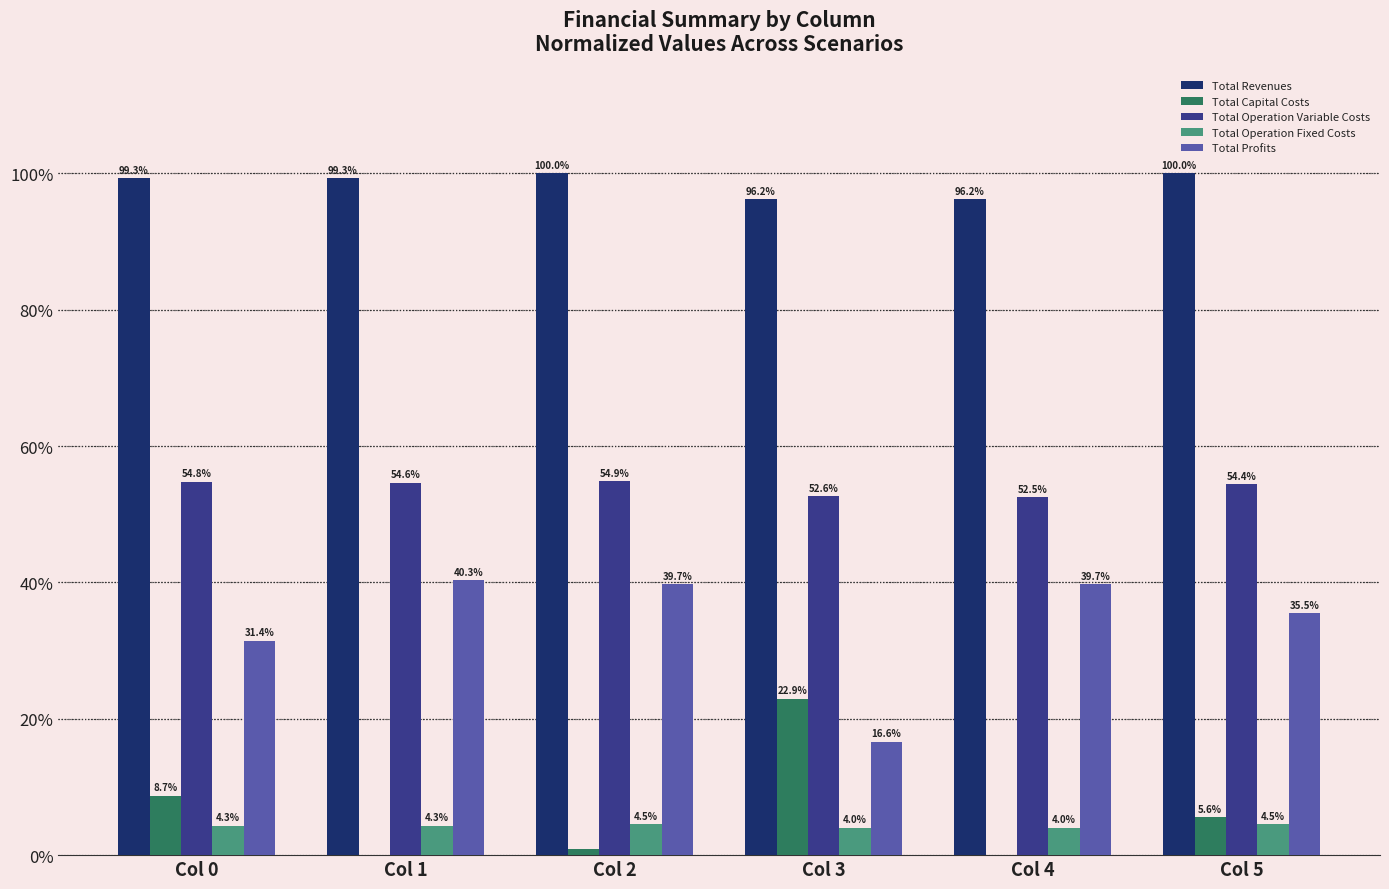

What is the sum of the Total Operation Variable Costs values at Col 2 and Col 0?

109.7